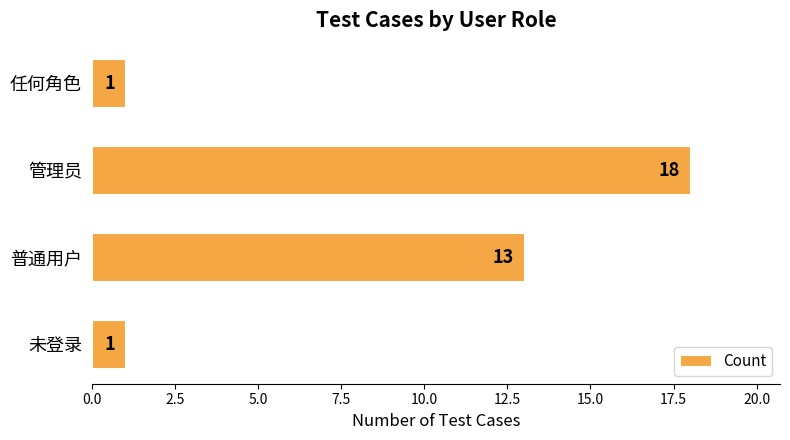

How many values are between 1 and 18?

4